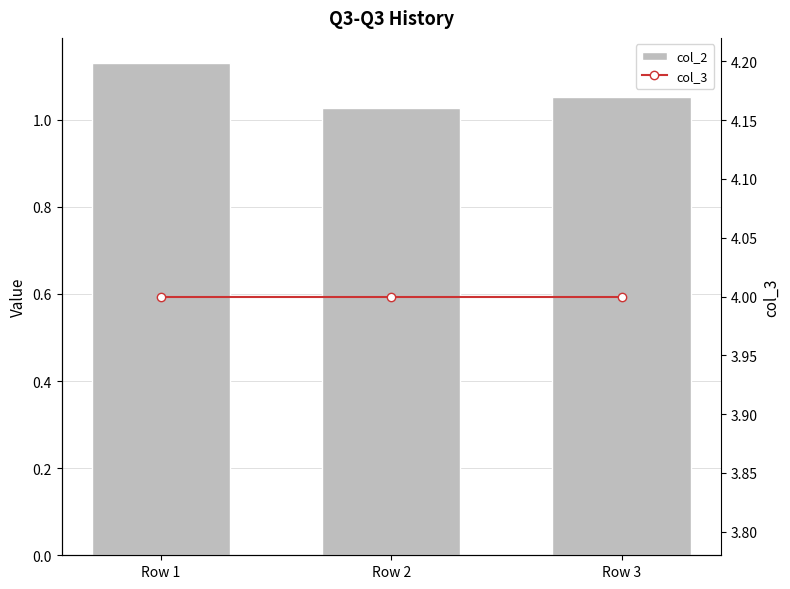

Where is col_3 nearest to the value 4?

Row 1